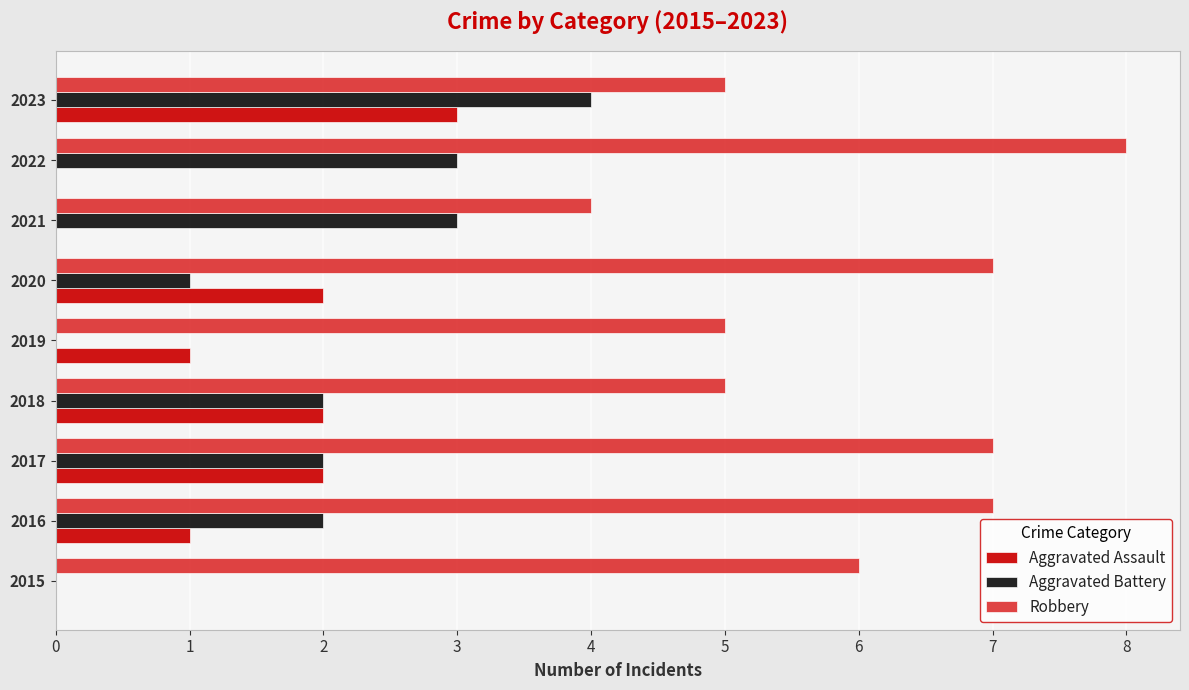

What is the sum of all Aggravated Battery values?

17